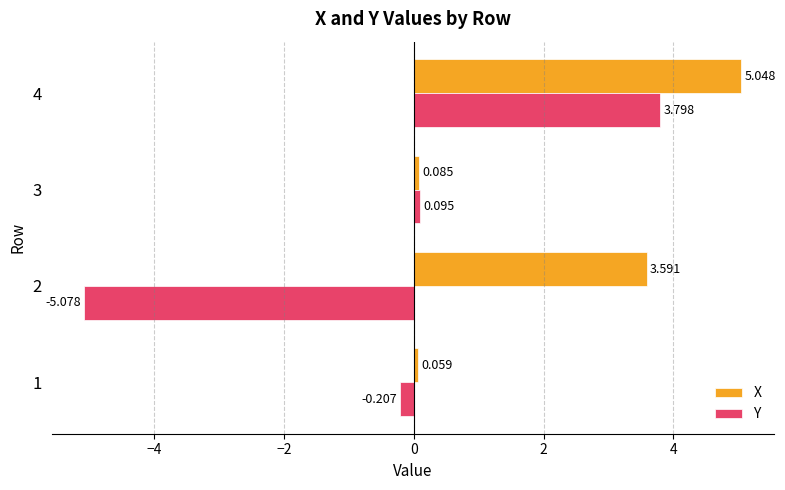

Is the value of X at 3 greater than the value of Y at 1?

Yes